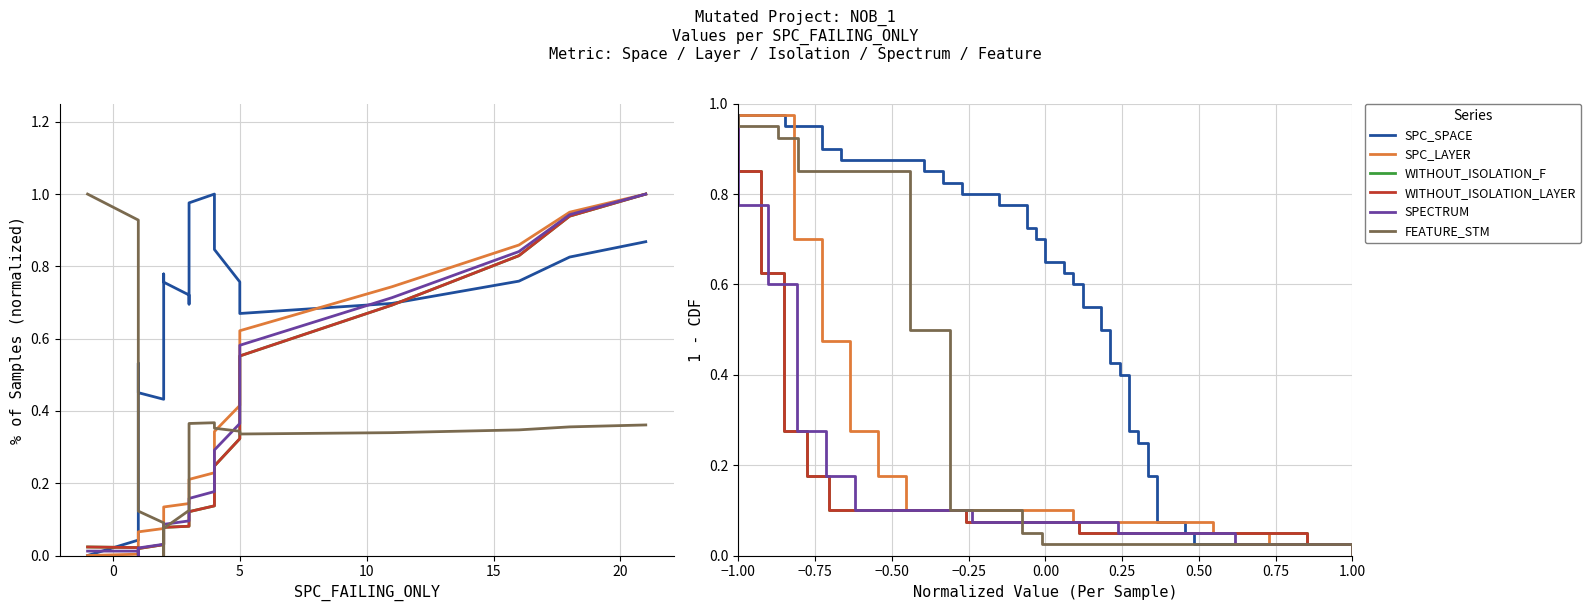

Which series has the largest total across all categories?

SPC_SPACE